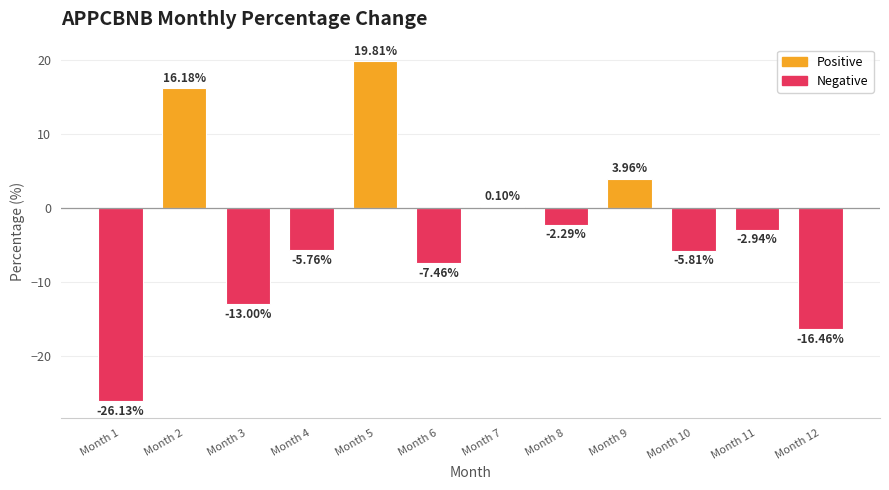

What is the difference between the values at Month 11 and Month 10?

2.9